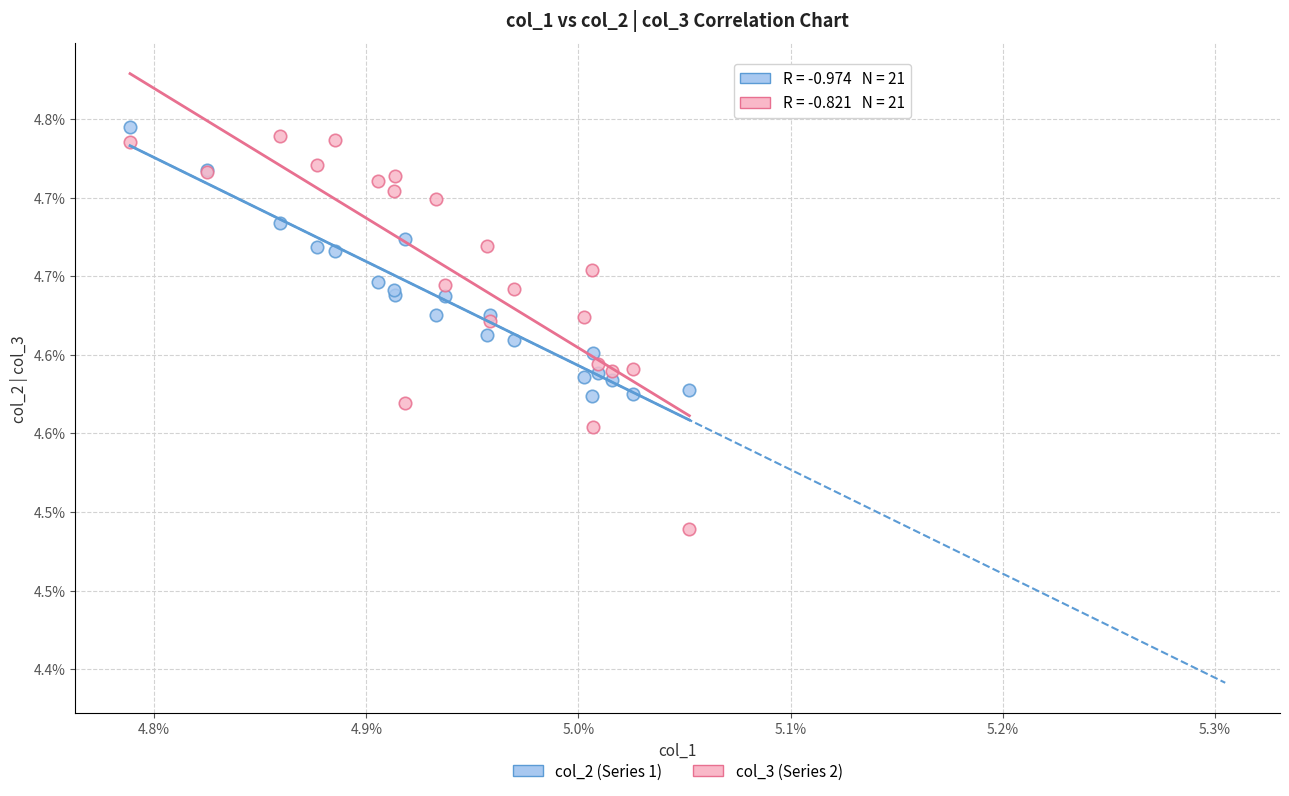

What are all the series names shown in the legend?

col_2 (Series 1), col_3 (Series 2)